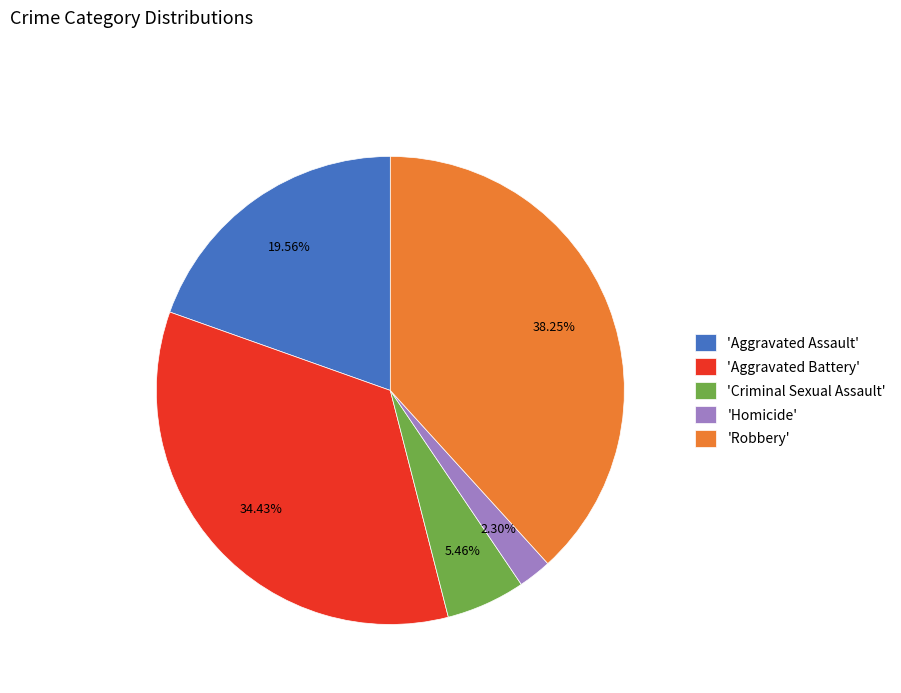

Between 'Homicide' and 'Robbery', which is larger?

'Robbery'